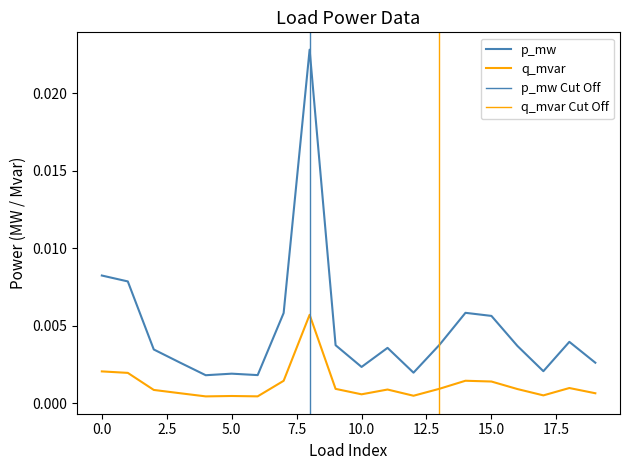

True or false: p_mw and q_mvar cross at least once.

False